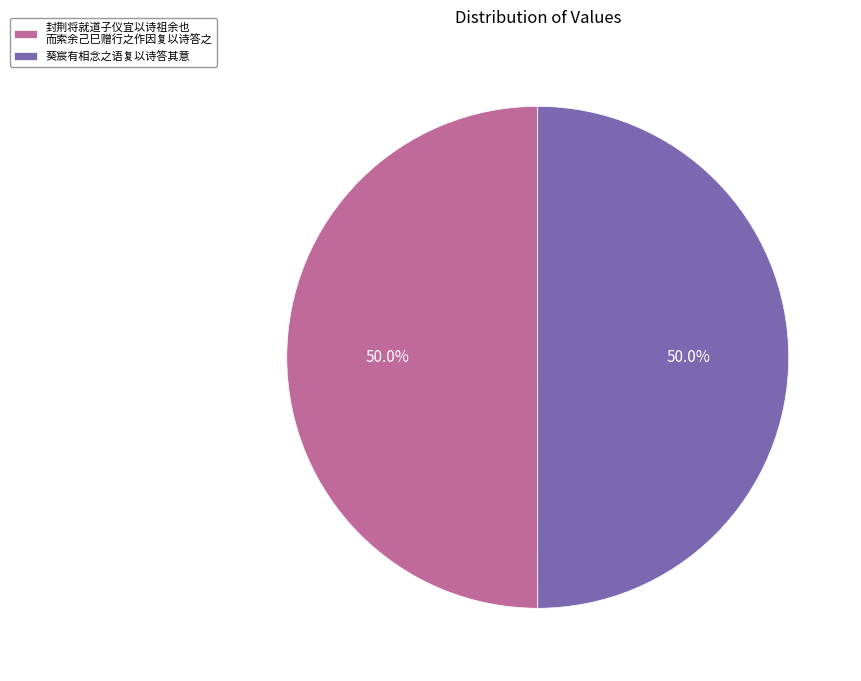

What is the total percentage of 葵宸有相念之语复以诗答其意 and 封荆将就道子仪宜以诗祖余也 而索余己巳赠行之作因复以诗答之?

100.0%